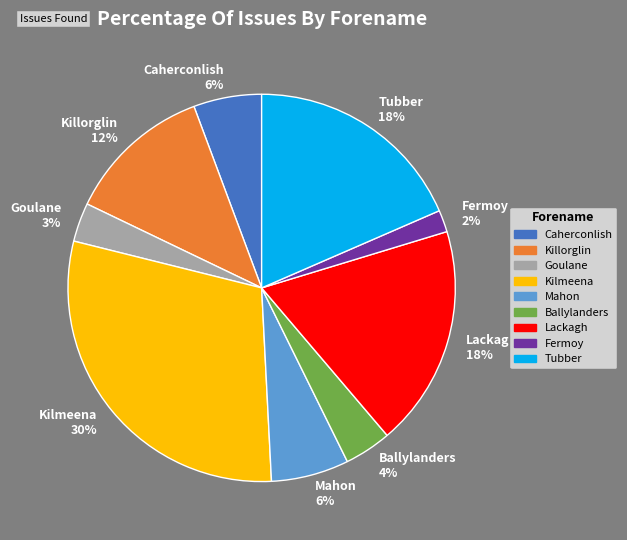

Is the sum of Tubber and Killorglin greater than half?

No